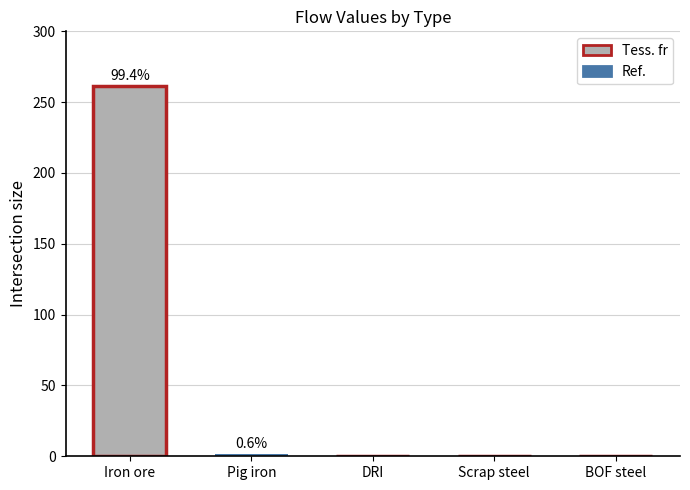

Is it true that the value at Scrap steel is 0.0?

True